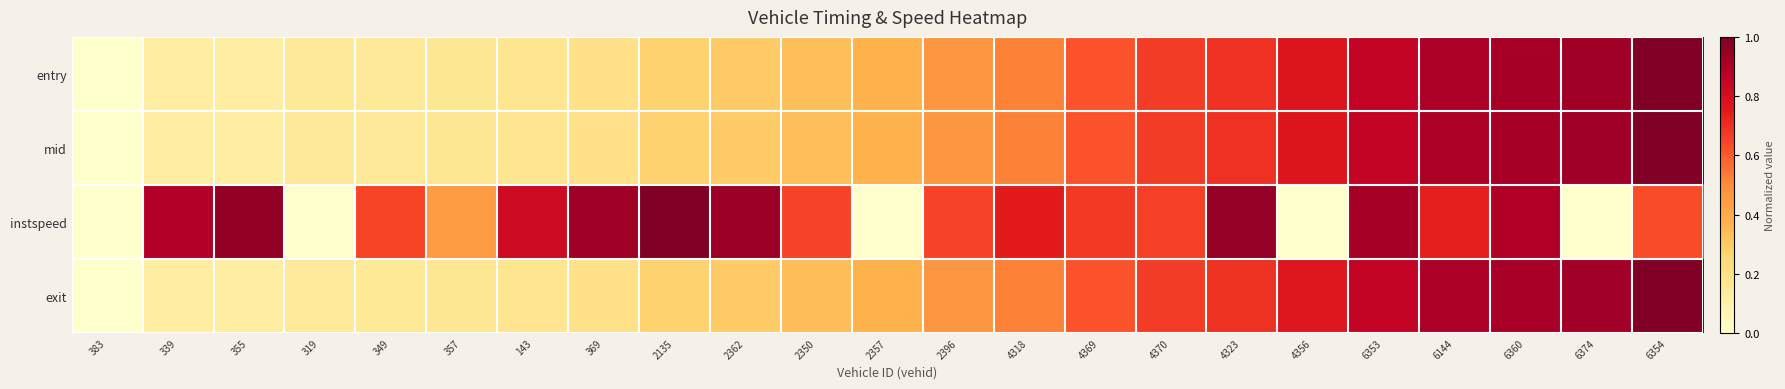

What is the greatest value displayed?

1.0